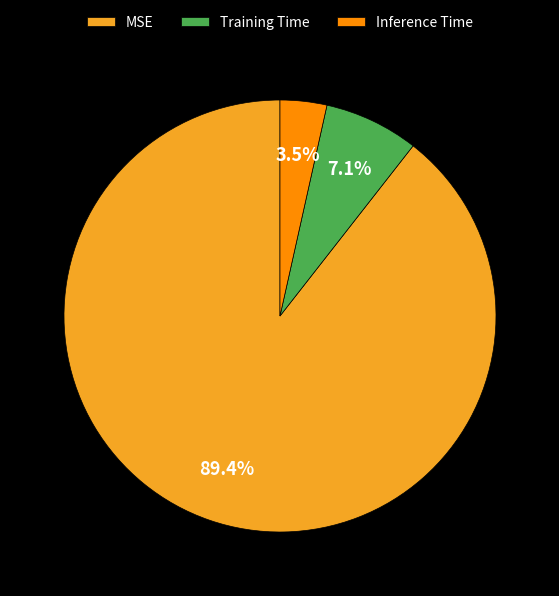

How many slices are in this pie chart?

3